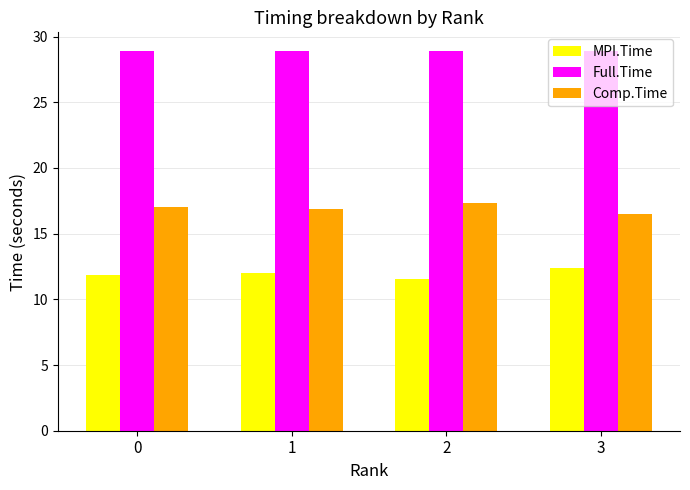

Does the chart contain any negative values?

No